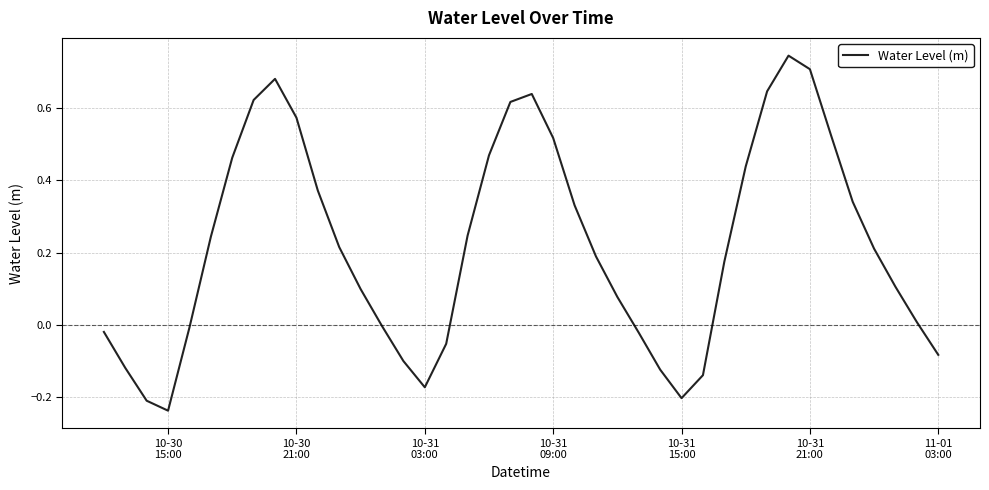

What is the difference between the maximum and minimum values?

1.0